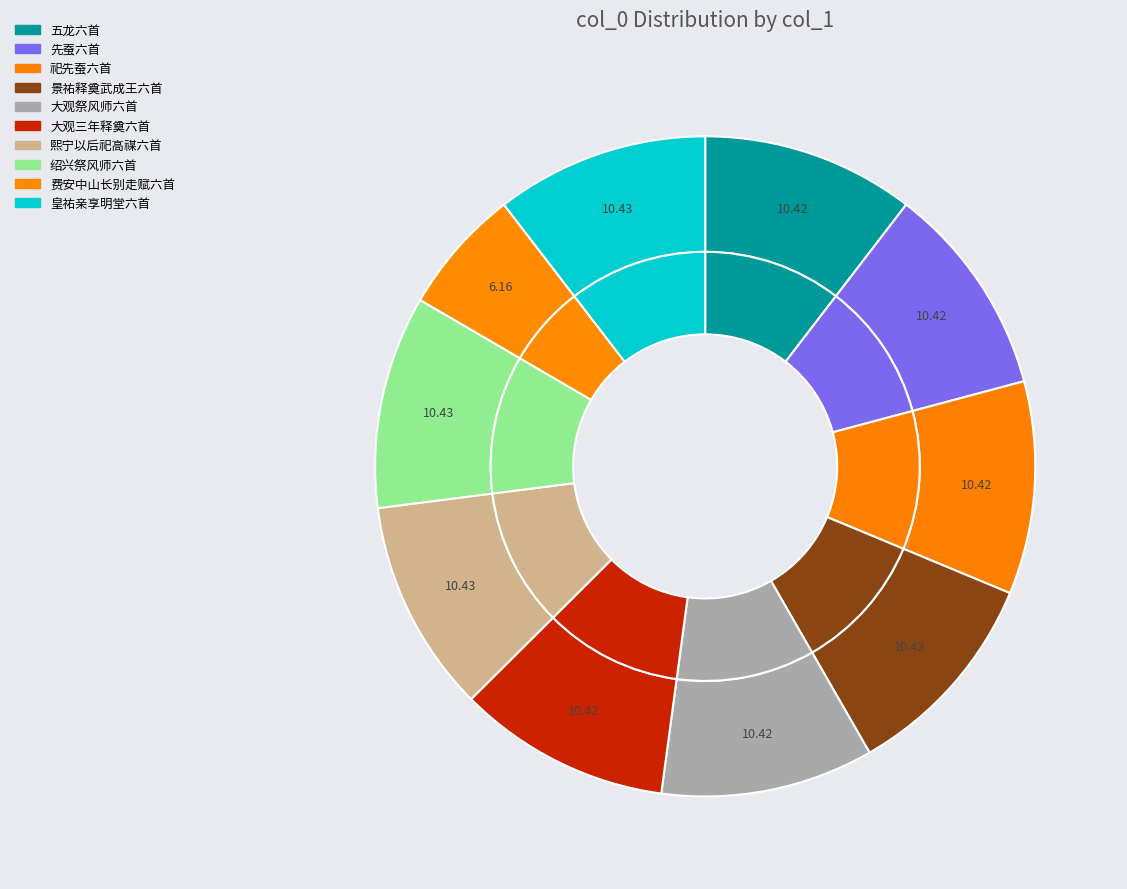

Is there any slice that represents more than half of the pie?

No